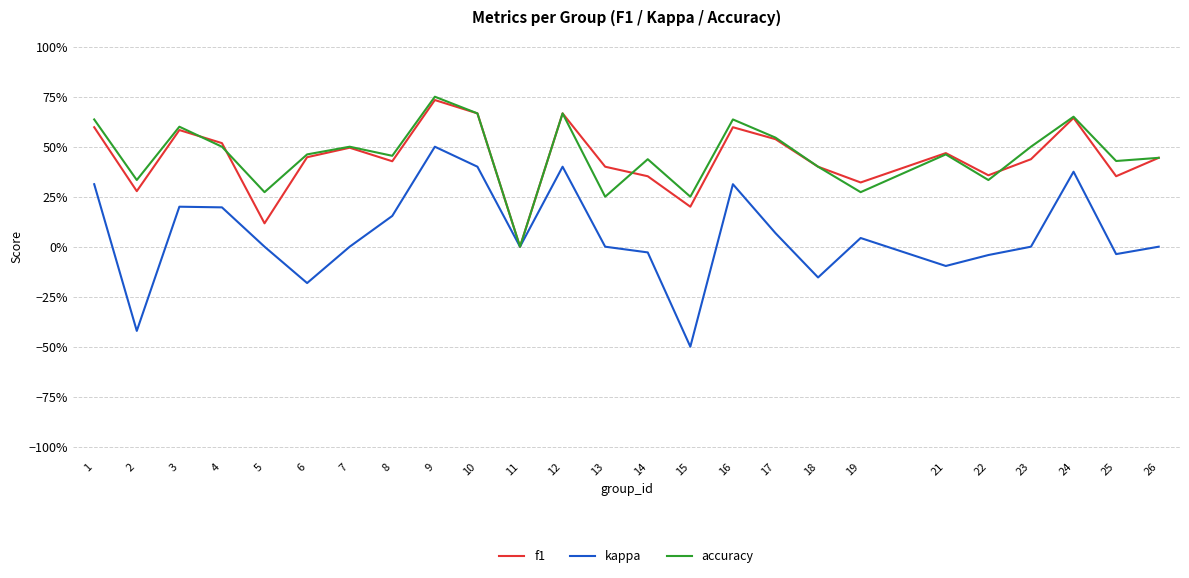

What is the difference between the maximum and minimum values in the kappa series?

1.0